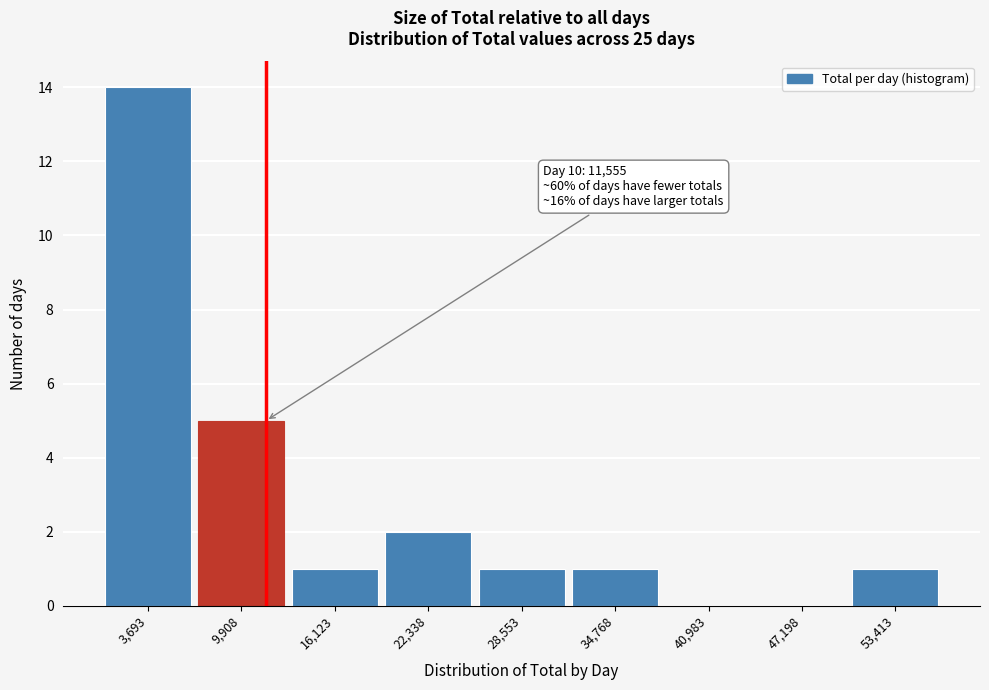

Reading right to left, what are all the values shown in this chart?

53,413=1	47,198=0	40,983=0	34,768=1	28,553=1	22,338=2	16,123=1	9,908=5	3,693=14